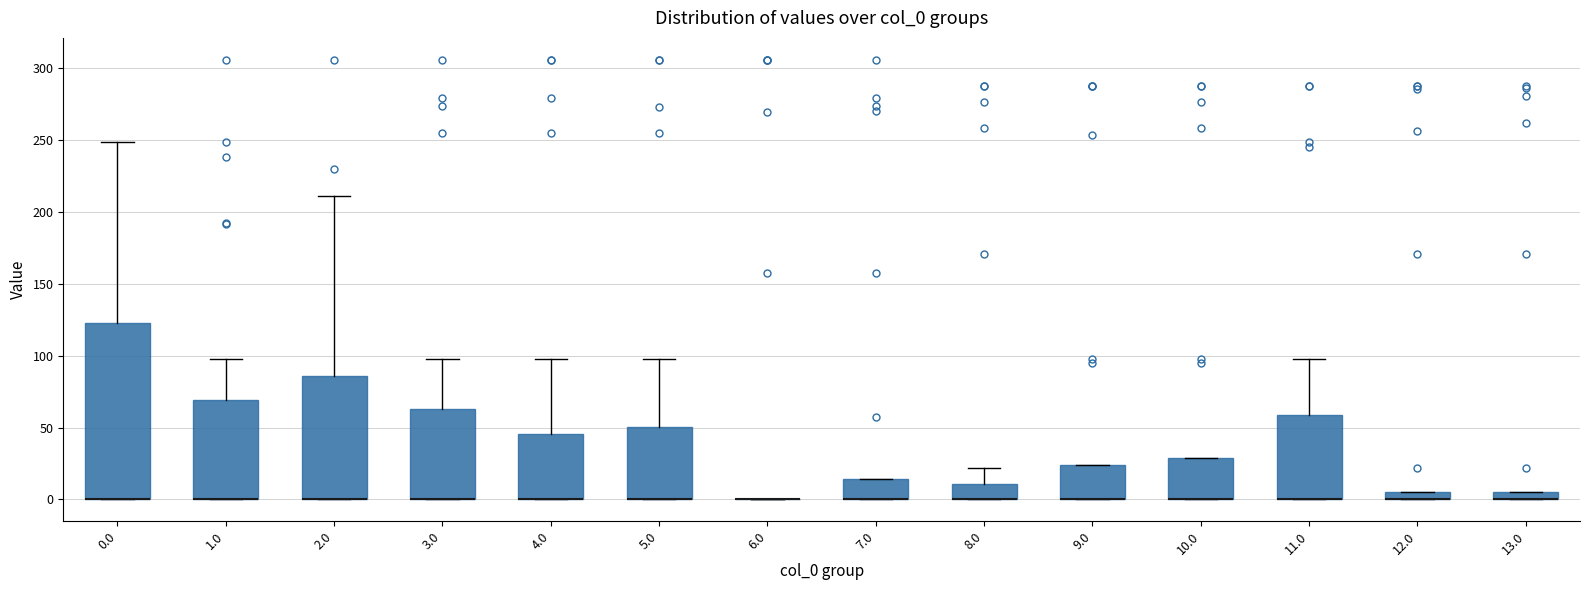

Where is the lower edge of the box at x = 12.0 on the y-axis? The values are not printed on the chart, so give them approximately, as read against the axis.

0